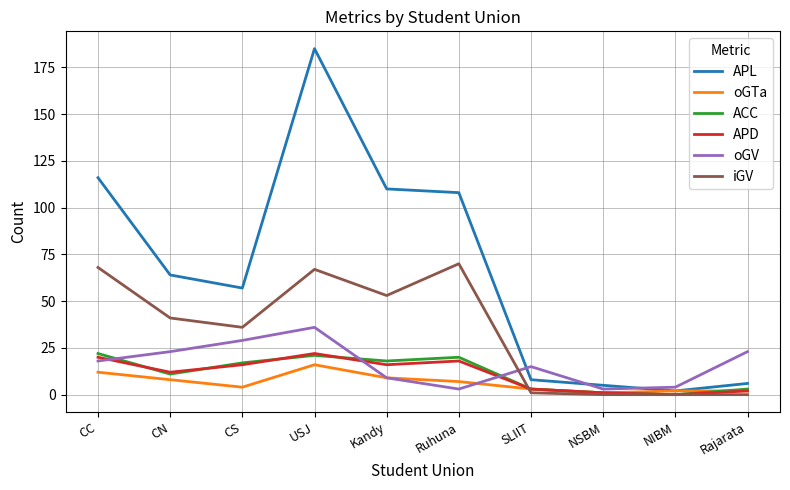

What are all the series names shown in the legend?

APL, oGTa, ACC, APD, oGV, iGV